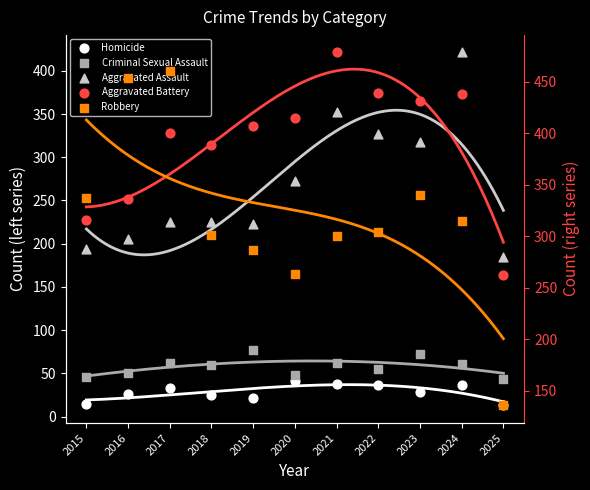

At how many categories does at least one series exceed 396?

8